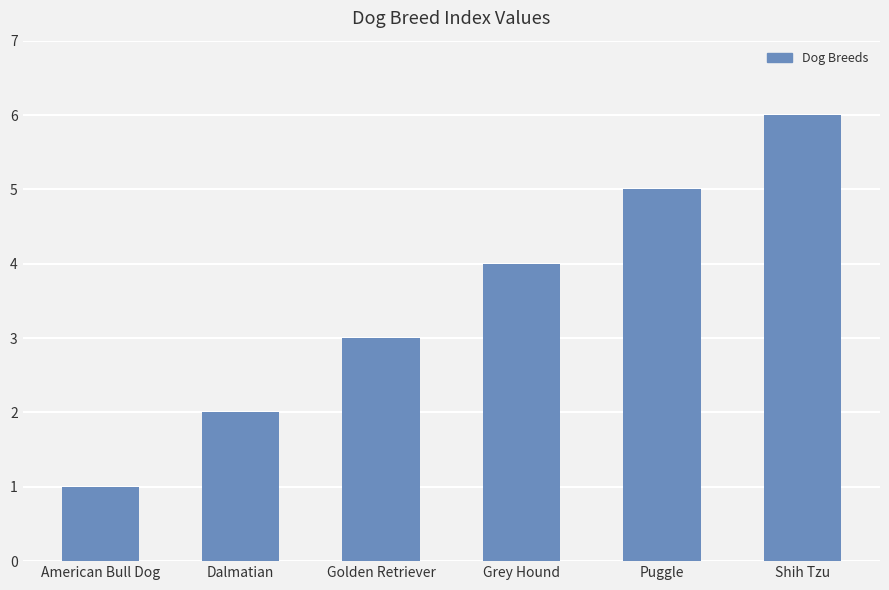

Reading right to left, what are all the values shown in this chart?

6	5	4	3	2	1